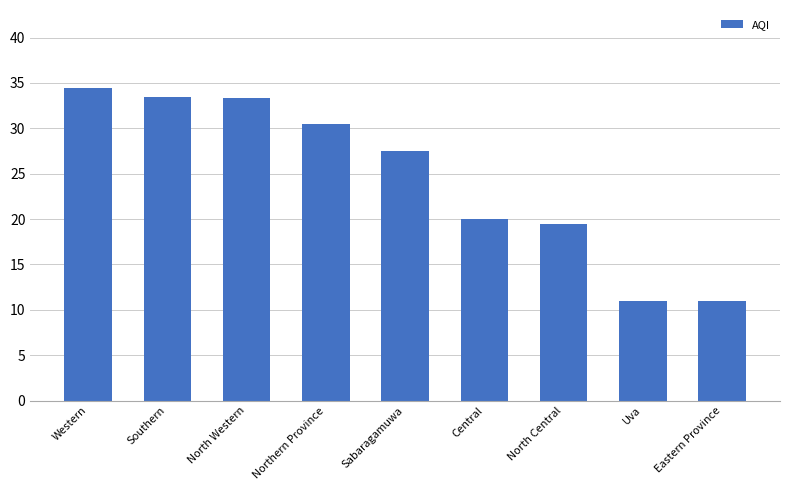

What is the change in value from Sabaragamuwa to Central?

-7.5